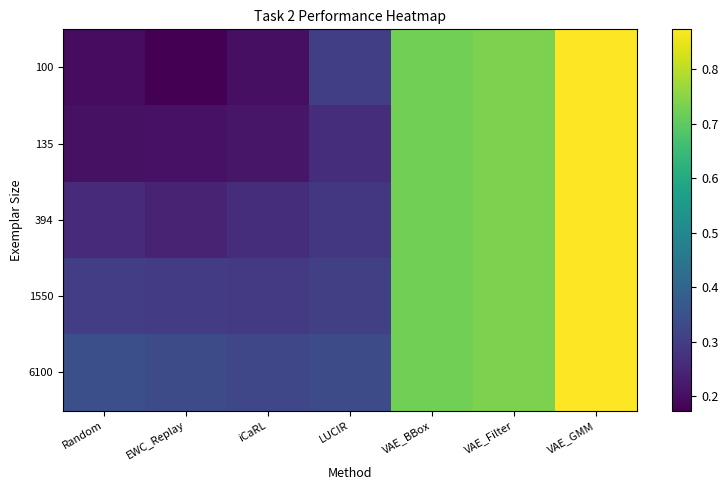

Which series has the largest range (max minus min)?

100